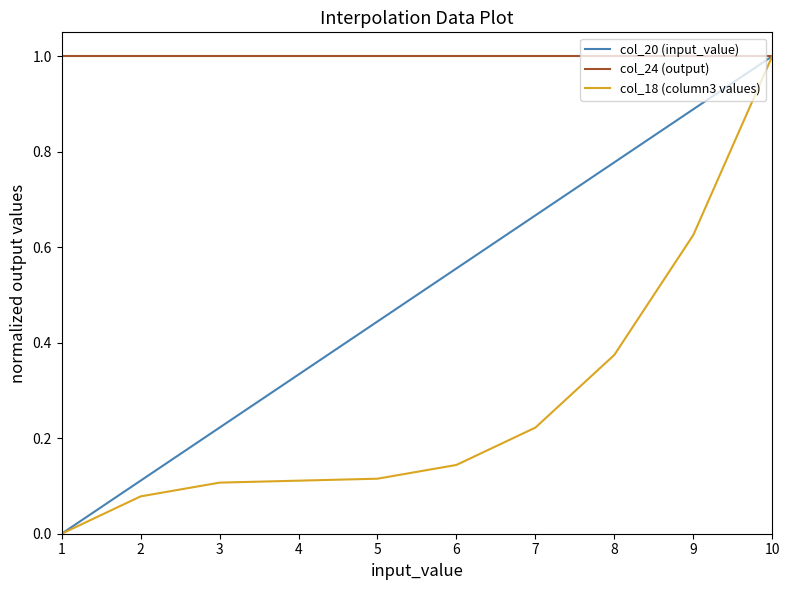

Is the value of col_20 (input_value) at 7 greater than the value of col_18 (column3 values) at 2?

Yes